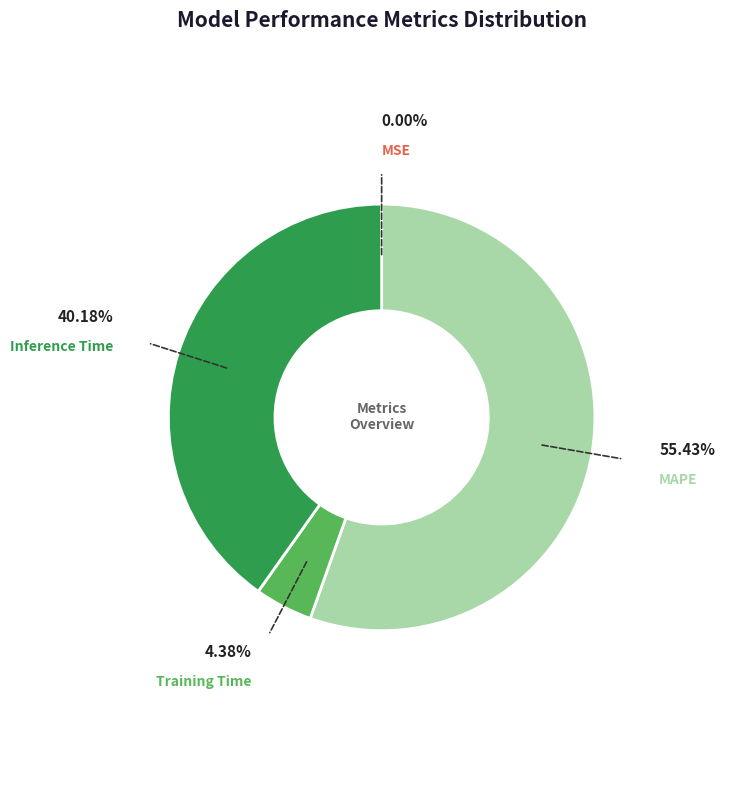

Is there any slice that represents more than half of the pie?

Yes